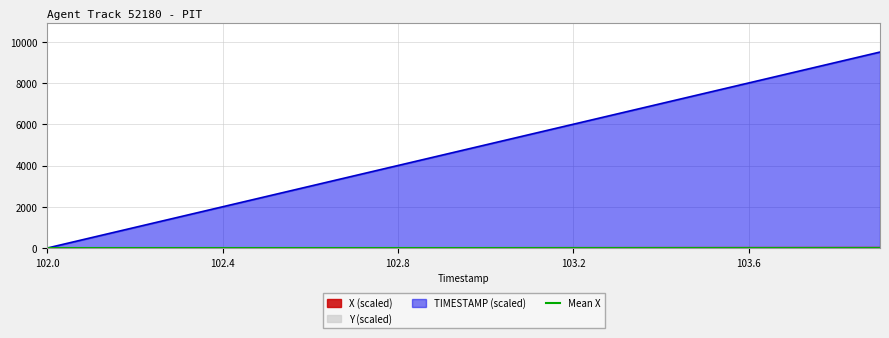

What is the maximum value for TIMESTAMP?

9500.0